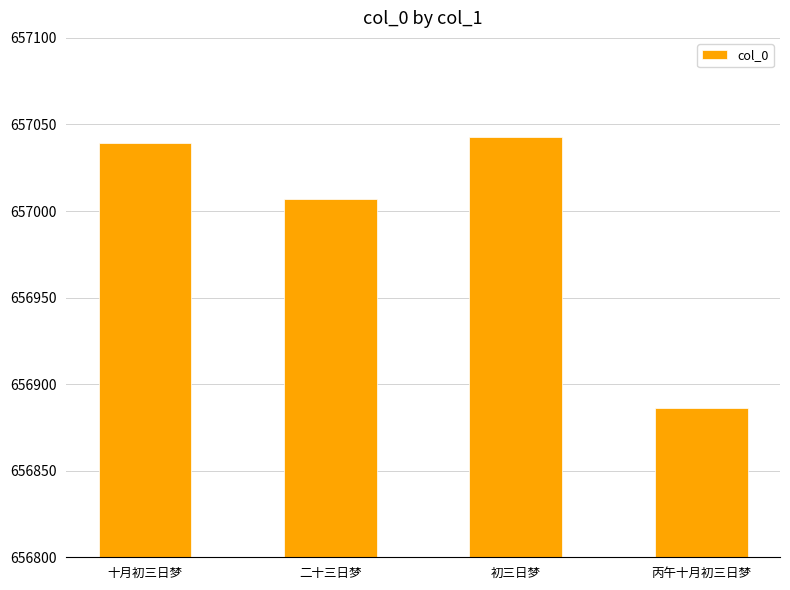

What is the label of the 3rd bar from the right?

二十三日梦